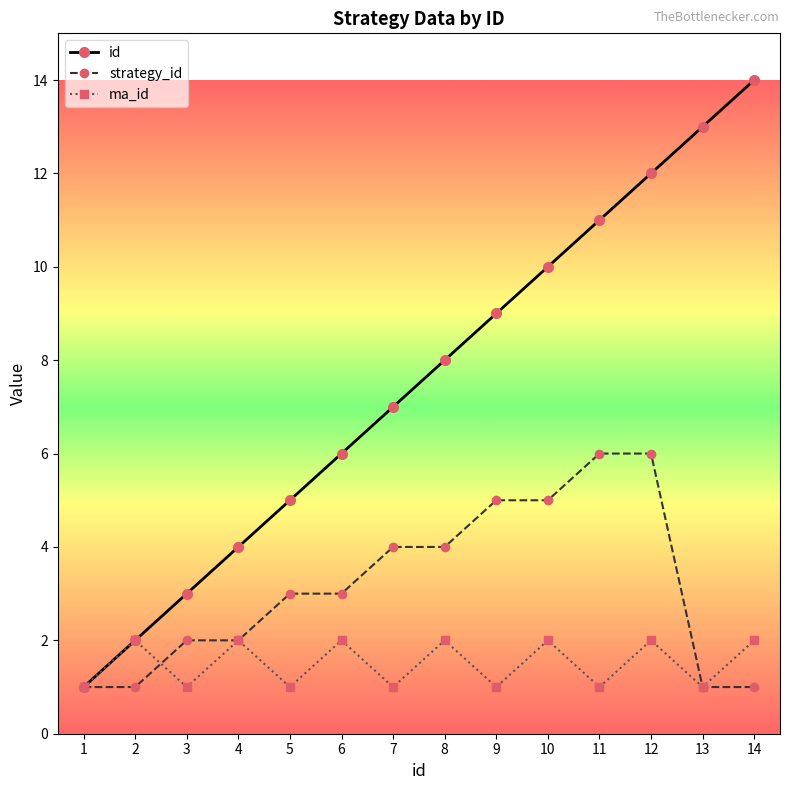

What is the value of the id point at the 12th from the left?

12